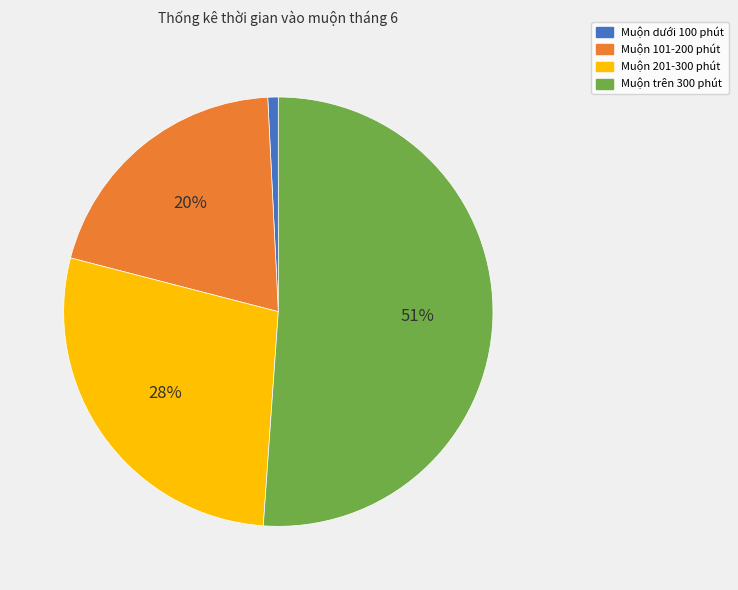

How many segments does this pie chart have?

4